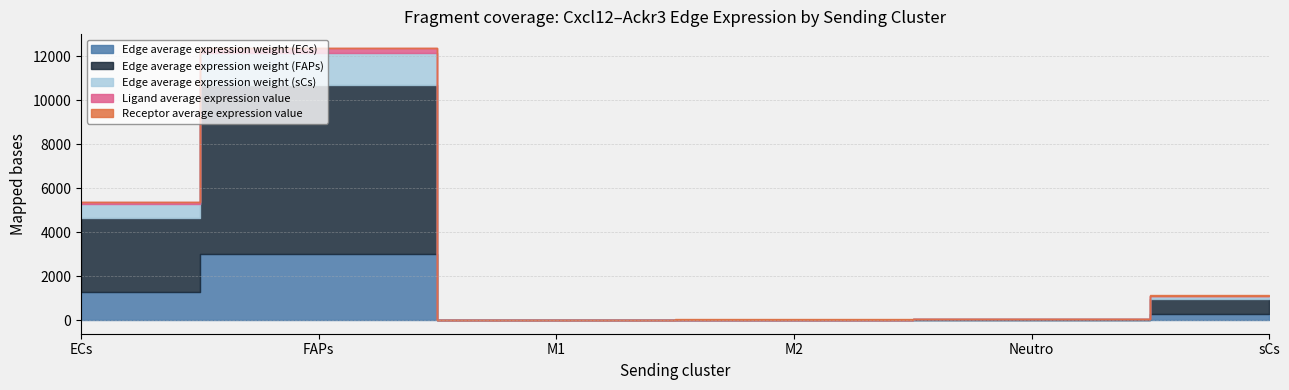

True or false: Edge average expression weight (FAPs) and Ligand average expression value cross at least once.

False